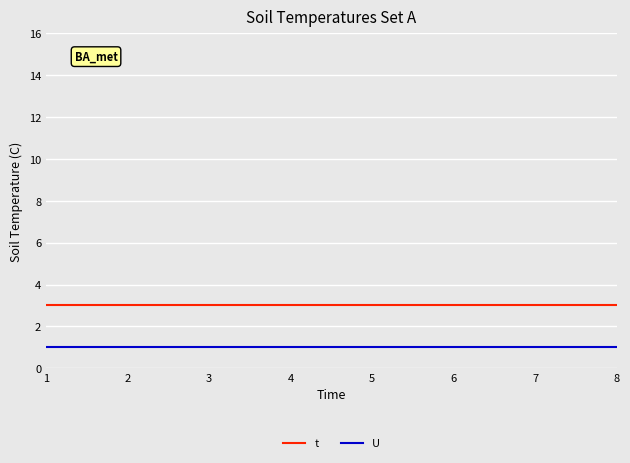

Reading right to left, what are all the values shown in this chart?

t: 3	3	3	3	3	3	3	3
U: 1	1	1	1	1	1	1	1